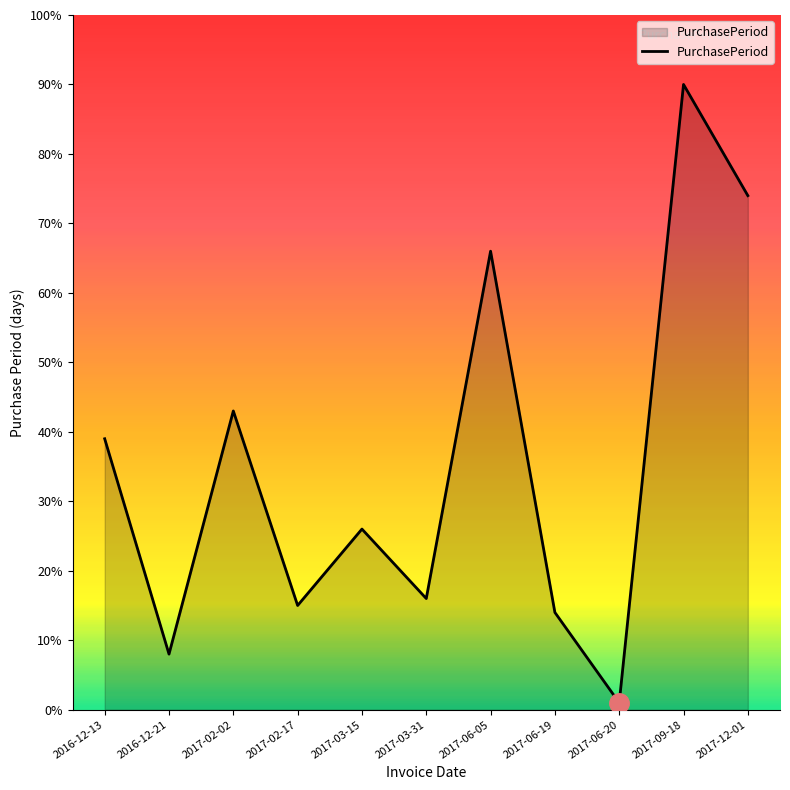

Read the value at 2017-06-05, to the nearest 5.

65